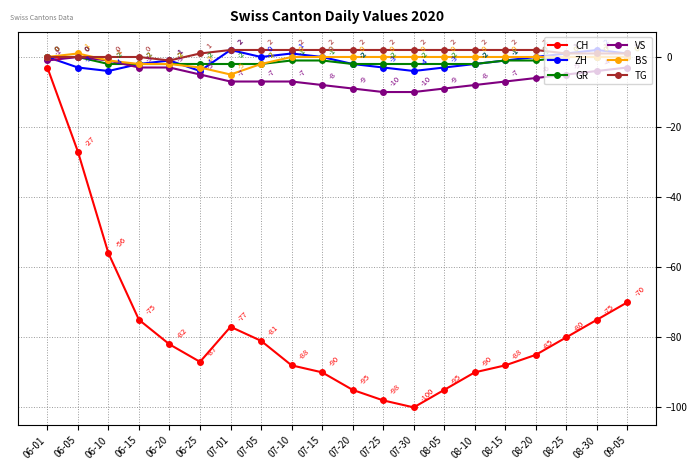

What are all the series names shown in the legend?

CH, ZH, GR, VS, BS, TG